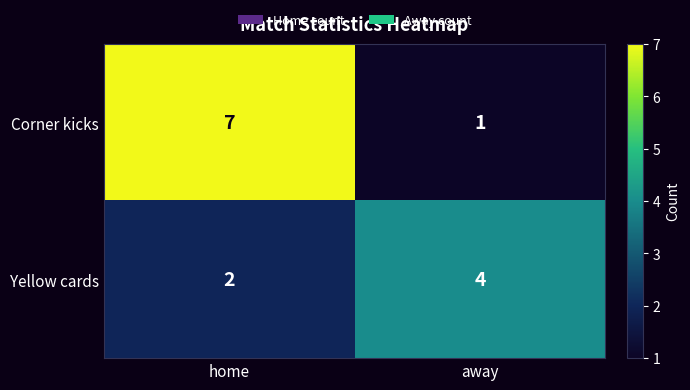

The Yellow cards series shows 1 at home. True or false?

False